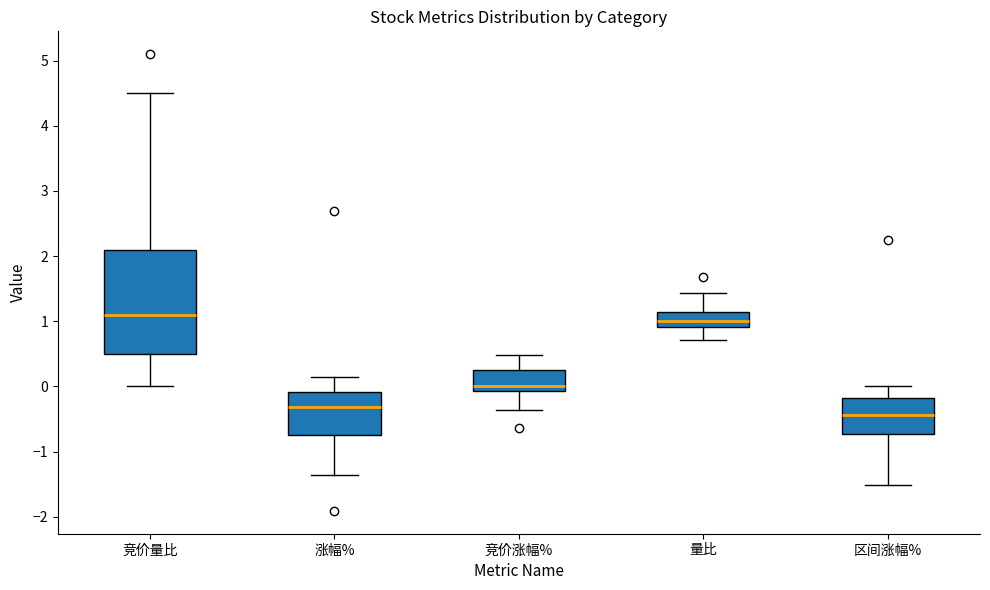

Comparing the boxes themselves (not the whiskers), which one is the tallest?

竞价量比